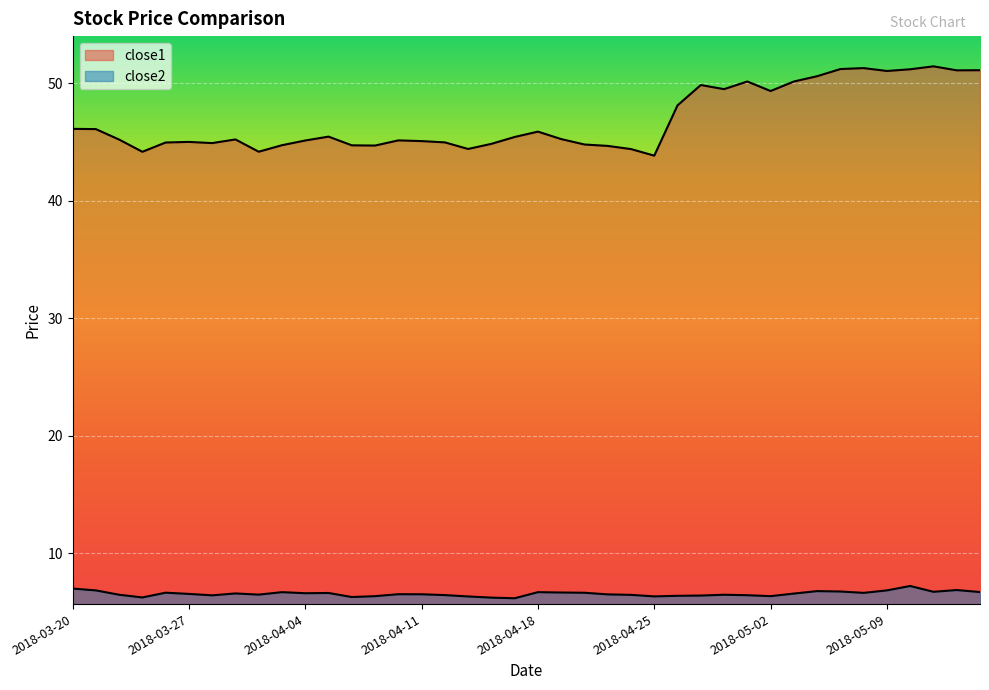

What is the sum of the close2 values at 2018-04-26 and 2018-04-06?

12.7